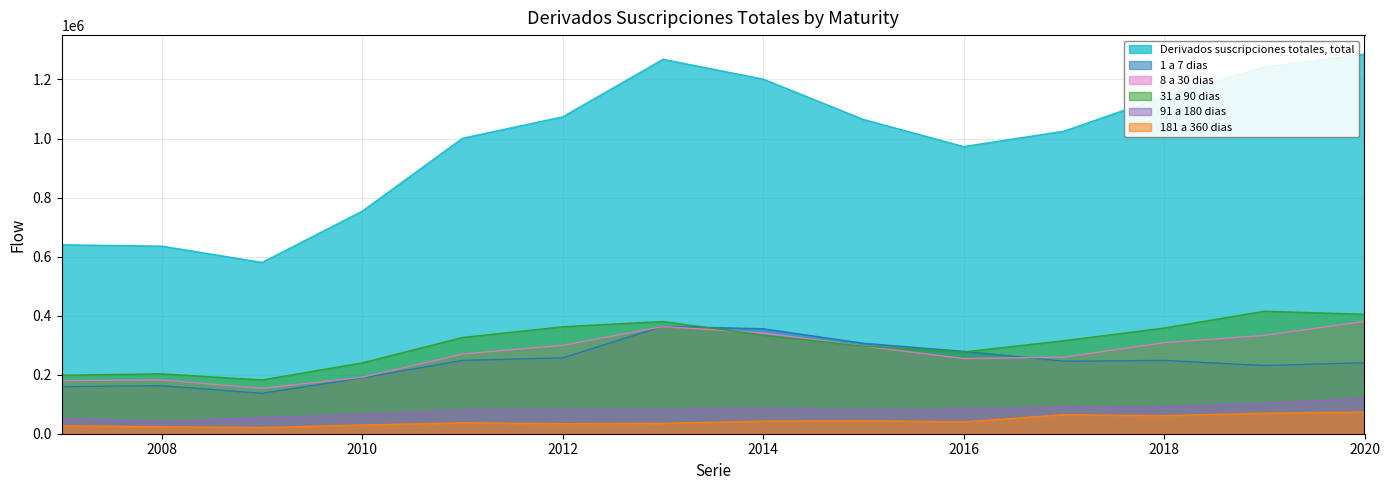

Which label corresponds to the largest value in the chart?

2020